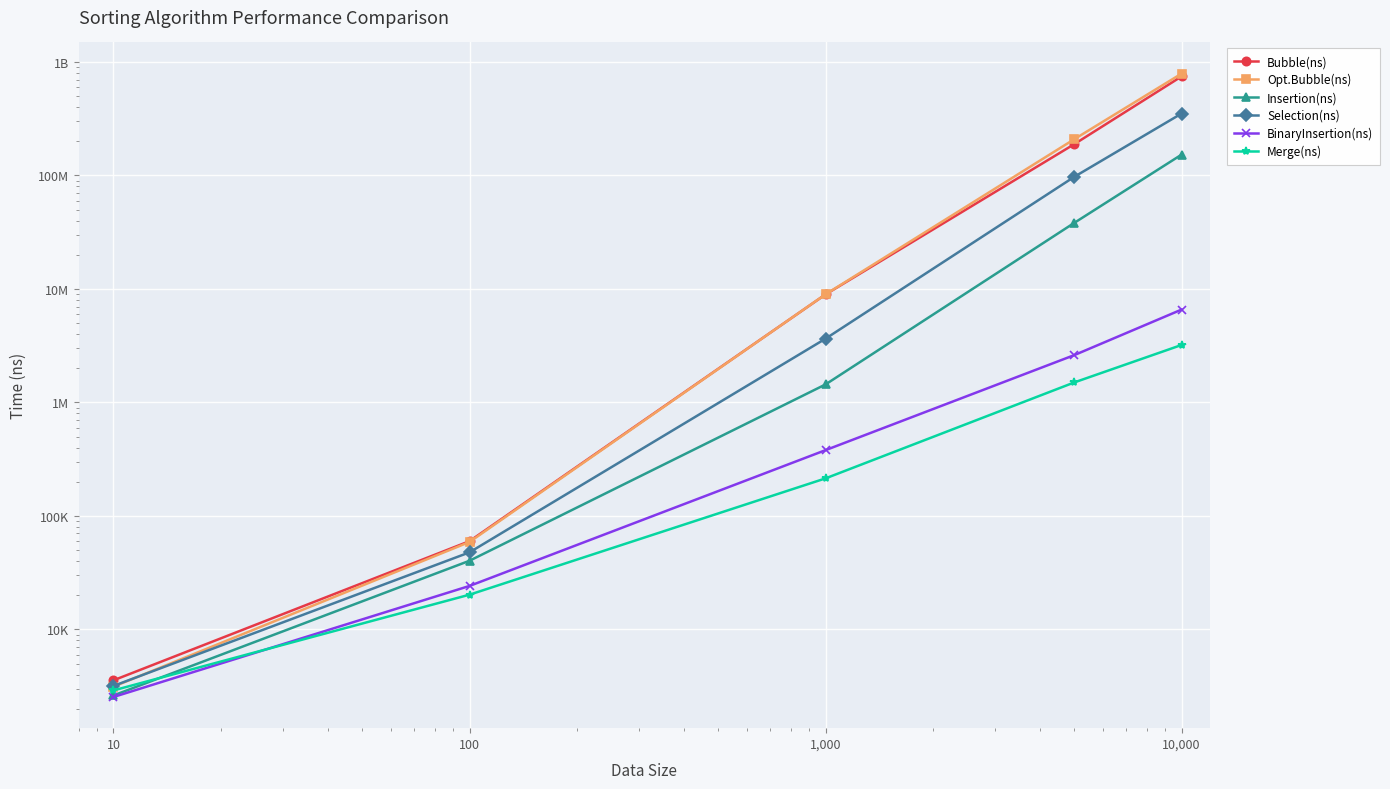

Reading right to left, list all the values displayed in this chart.

Bubble(ns): 745606970	188932127	8942642	59884	3559
Opt.Bubble(ns): 789154525	208880000	8961506	58911	3129
Insertion(ns): 152557082	38258249	1440283	40249	2618
Selection(ns): 351095059	97379006	3643503	47739	3176
BinaryInsertion(ns): 6576721	2613523	379697	24147	2537
Merge(ns): 3207051	1501525	214136	20221	2899